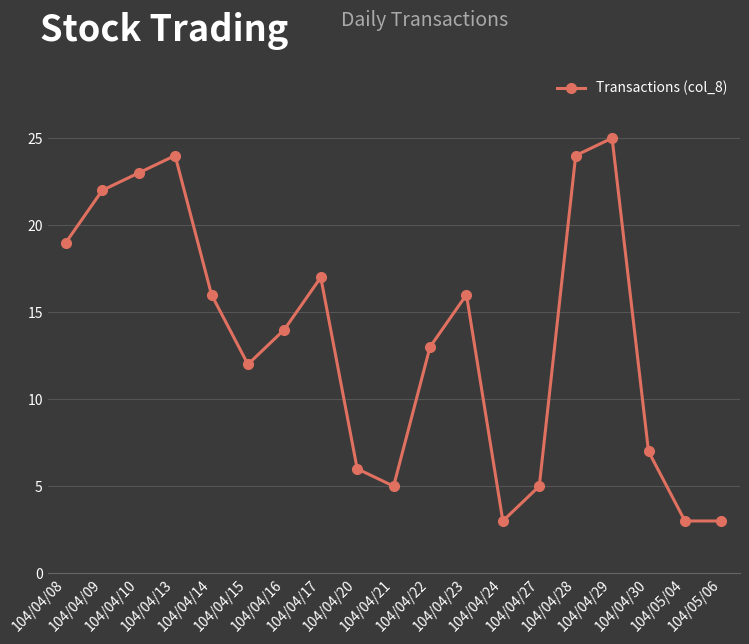

What is the sum of all values?

257